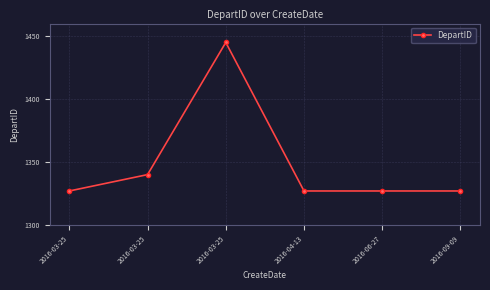

True or false: the data shows 2052 at 2016-04-13.

False